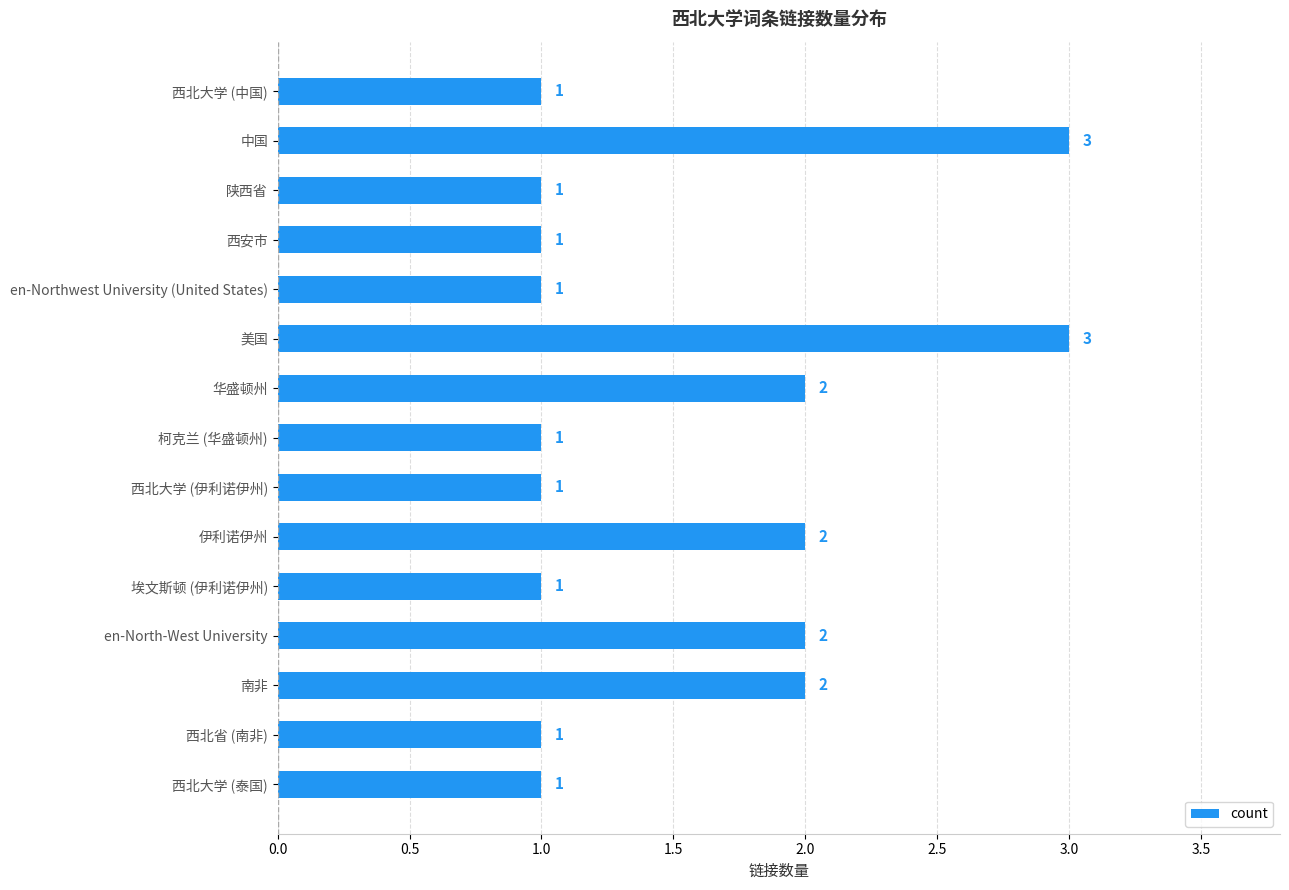

The chart shows a value of 3 at 中国. True or false?

True